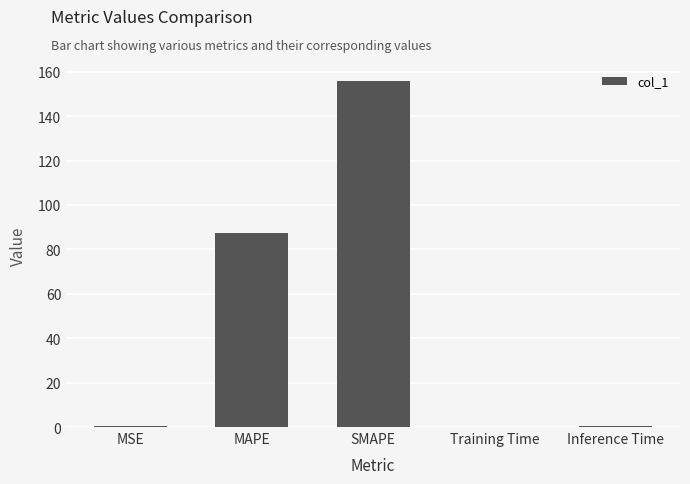

At which label is the value closest to 77?

MAPE